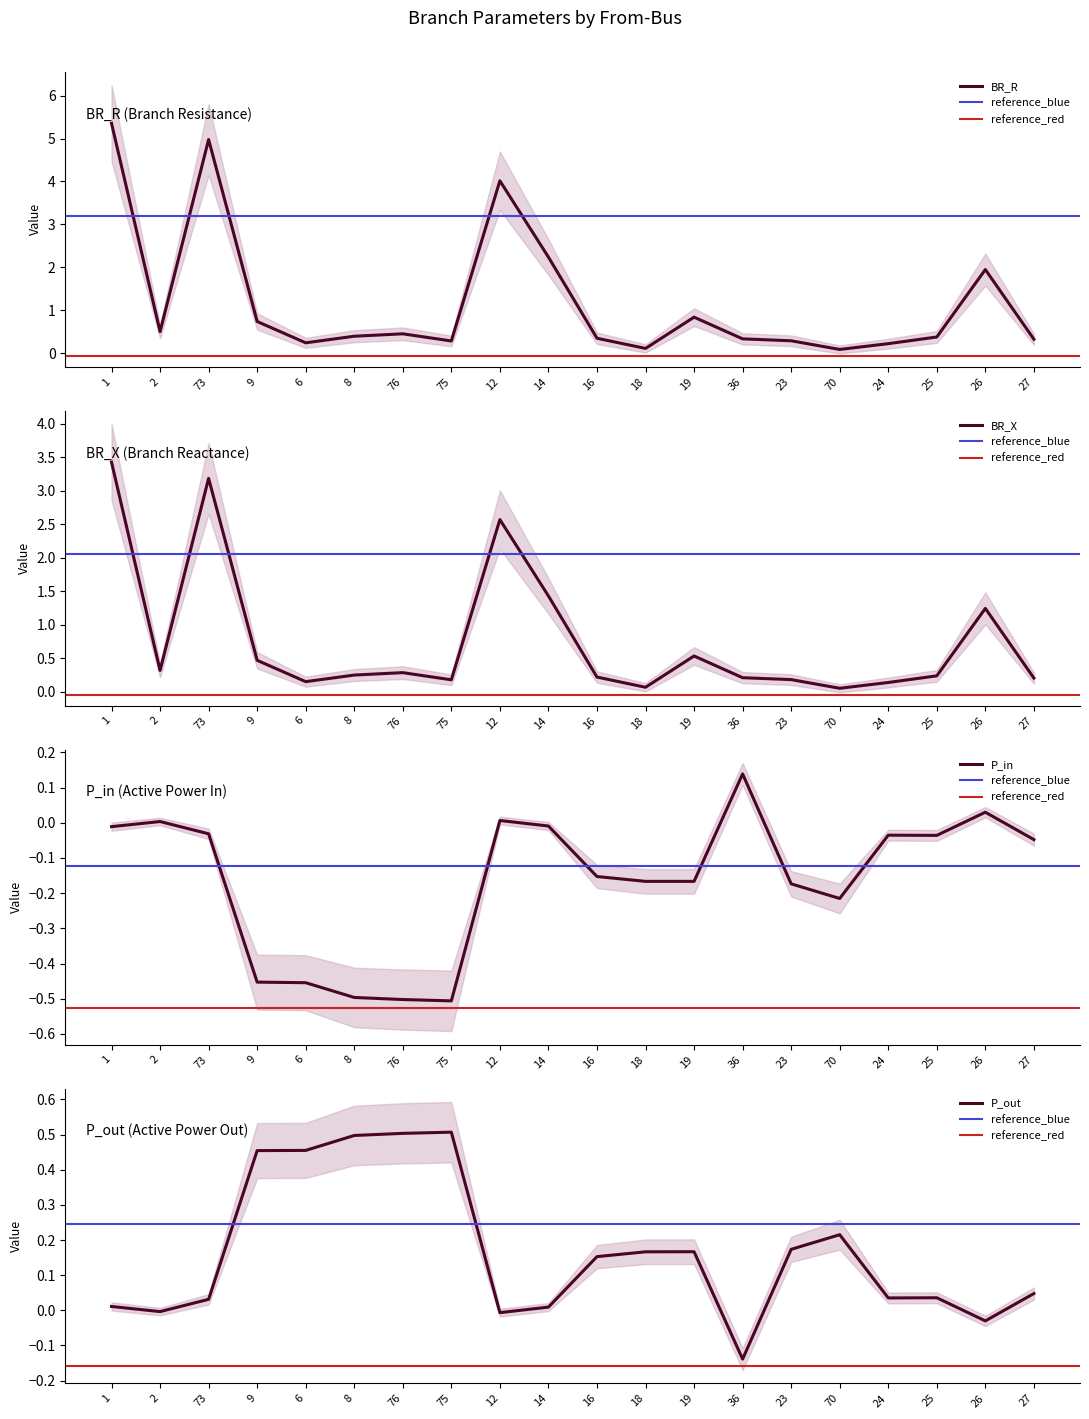

Reading left to right, extract all data points from this chart.

BR_R: 5.4	0.5	5.0	0.7	0.2	0.4	0.4	0.3	4.0	2.2	0.3	0.1	0.8	0.3	0.3	0.1	0.2	0.4	1.9	0.3
BR_X: 3.4	0.3	3.2	0.5	0.2	0.3	0.3	0.2	2.6	1.4	0.2	0.1	0.5	0.2	0.2	0.1	0.1	0.2	1.2	0.2
P_in: -0.0	0.0	-0.0	-0.5	-0.5	-0.5	-0.5	-0.5	0.0	-0.0	-0.2	-0.2	-0.2	0.1	-0.2	-0.2	-0.0	-0.0	0.0	-0.0
P_out: 0.0	-0.0	0.0	0.5	0.5	0.5	0.5	0.5	-0.0	0.0	0.2	0.2	0.2	-0.1	0.2	0.2	0.0	0.0	-0.0	0.0